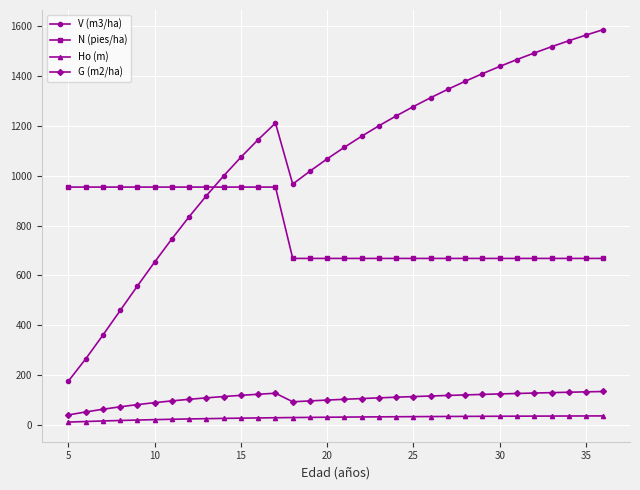

What is the greatest value displayed?

1587.1